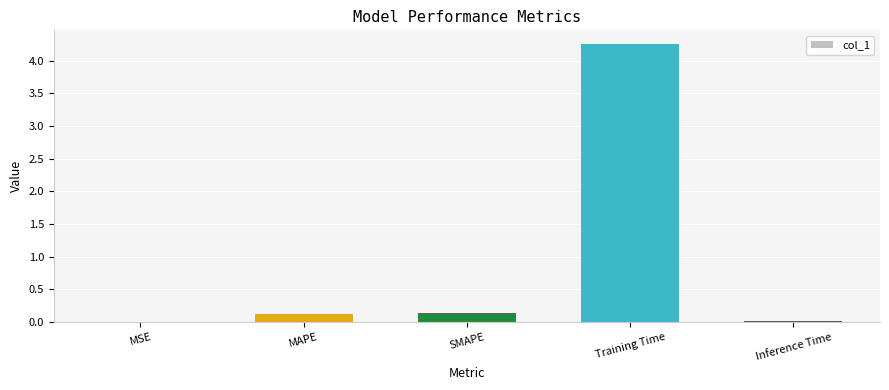

Which label corresponds to the largest value in the chart?

Training Time